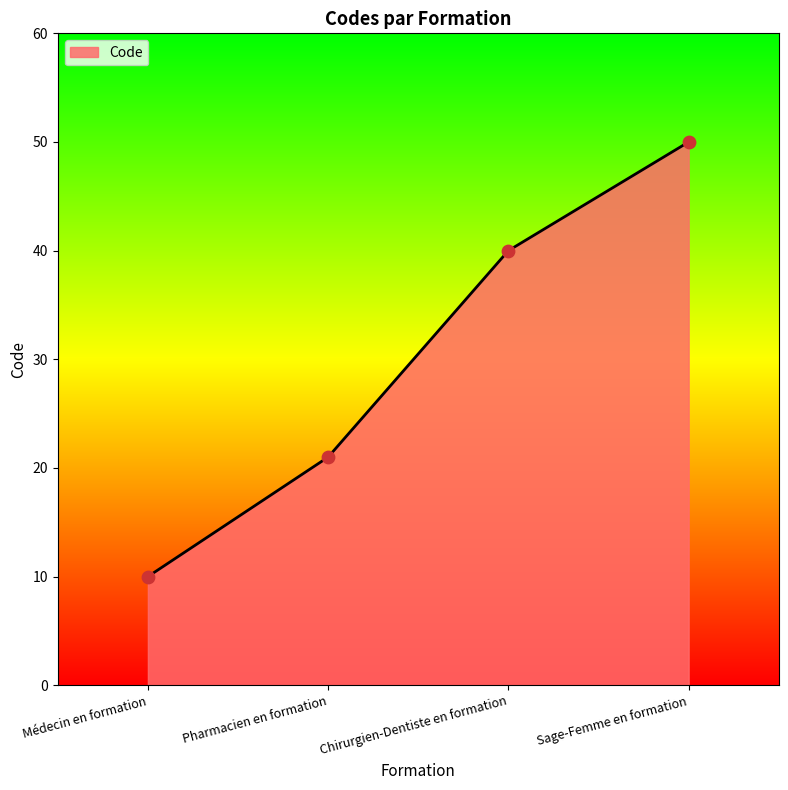

Approximately how many times larger is the value at Pharmacien en formation compared to Médecin en formation?

2.1